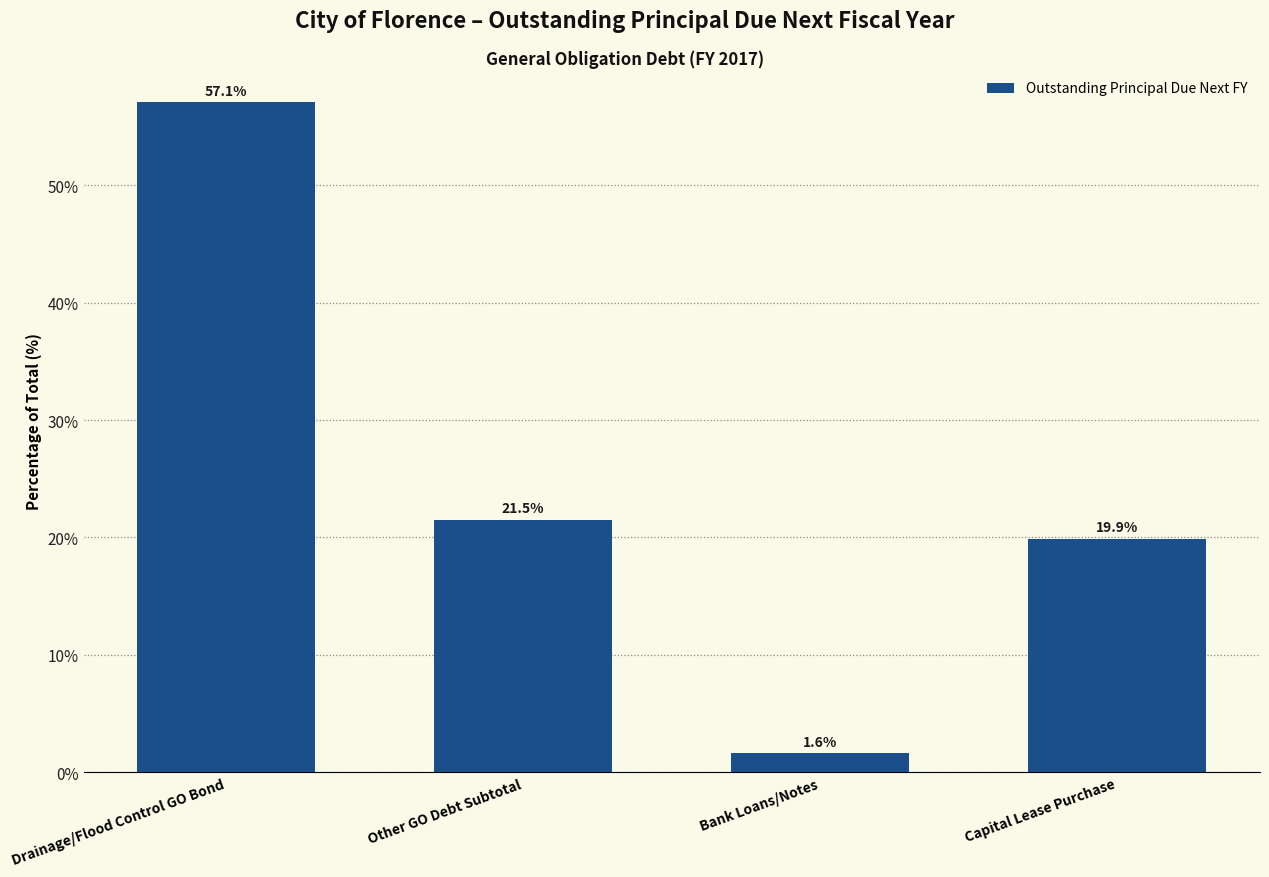

Reading right to left, extract all data points from this chart.

Capital Lease Purchase=19.9	Bank Loans/Notes=1.6	Other GO Debt Subtotal=21.5	Drainage/Flood Control GO Bond=57.1